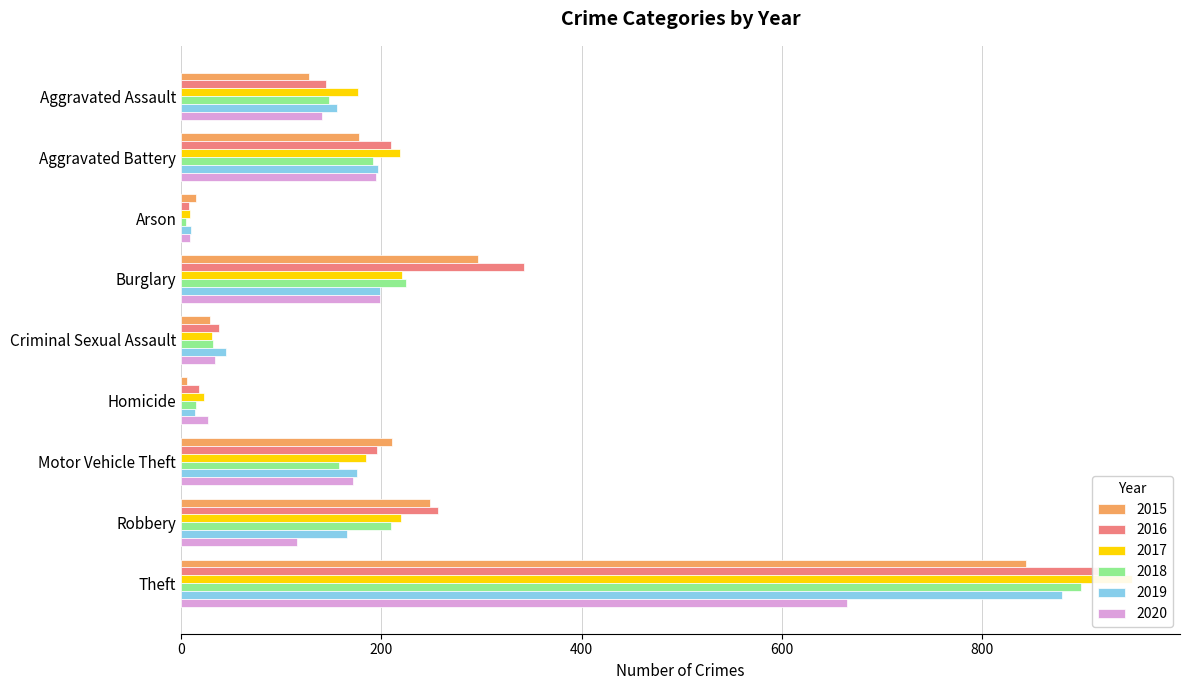

What are all the series names shown in the legend?

2015, 2016, 2017, 2018, 2019, 2020